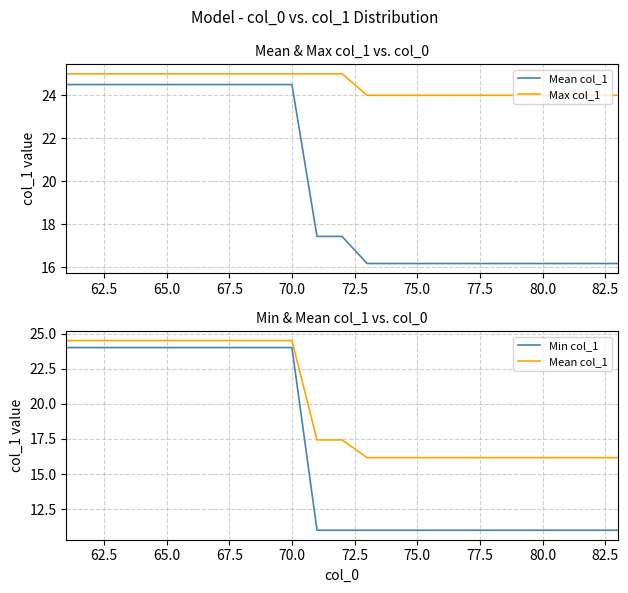

What are all the series names shown in the legend?

Mean col_1, Max col_1, Min col_1